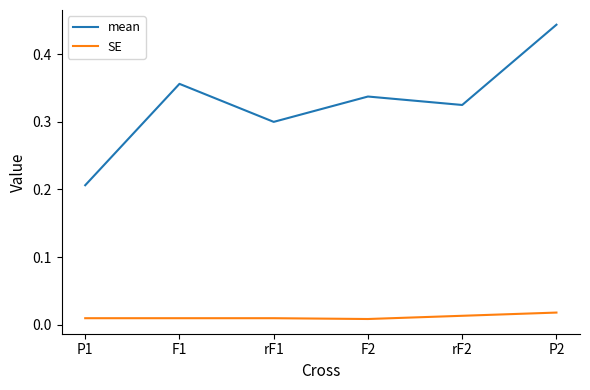

True or false: mean and SE cross at least once.

False